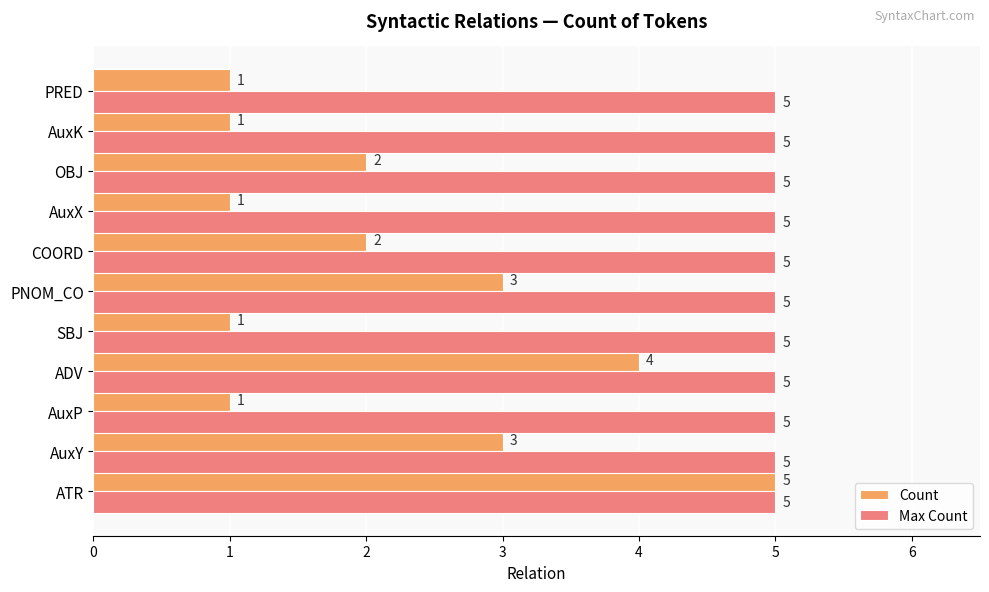

Which series changed the most between AuxP and COORD?

Count